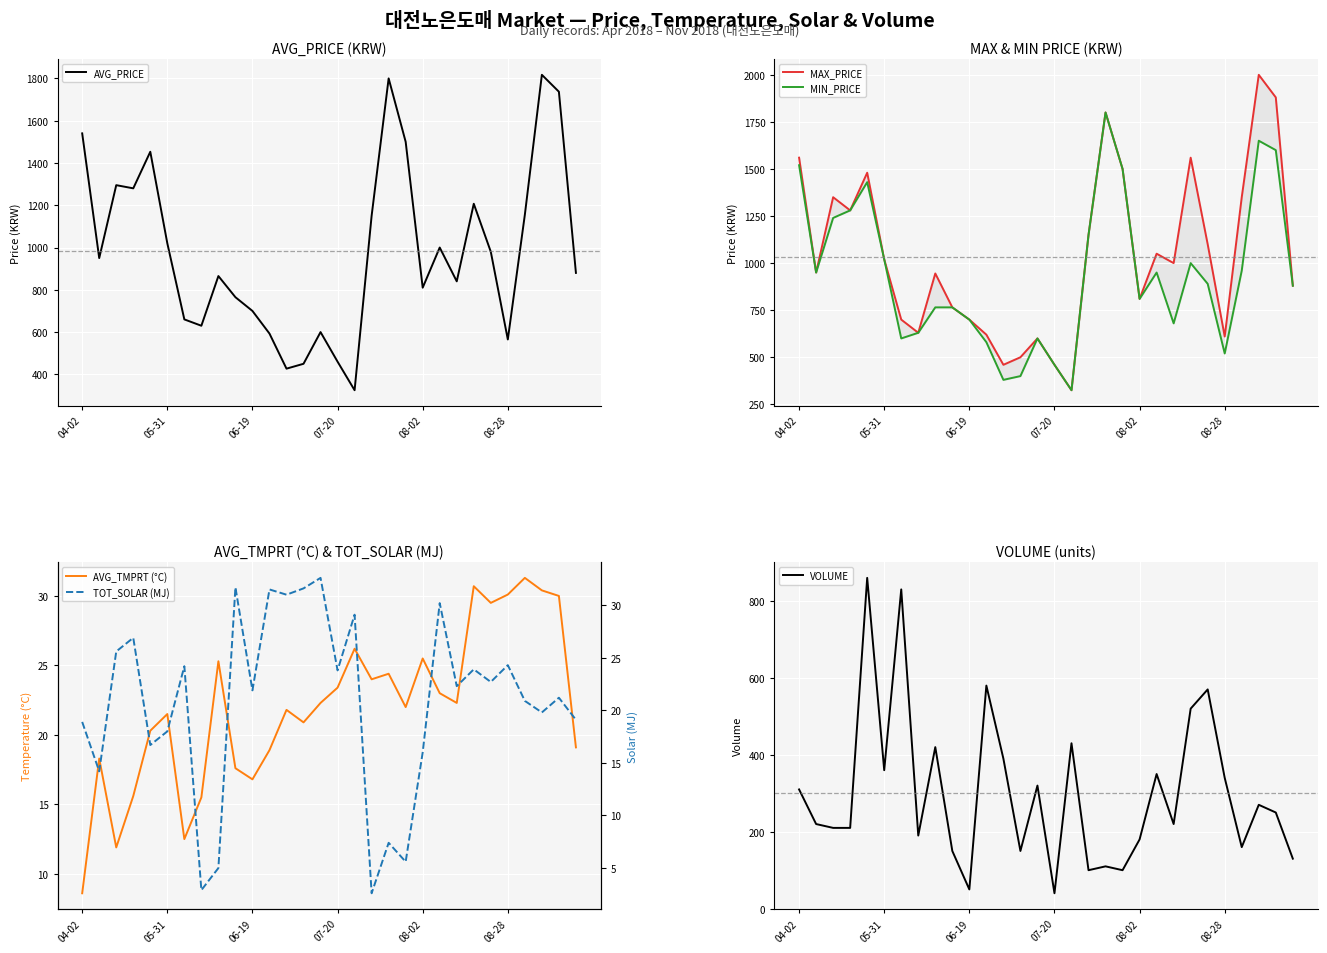

What is the difference between the second highest and second lowest values in the TOT_SOLAR (MJ) series?

28.8